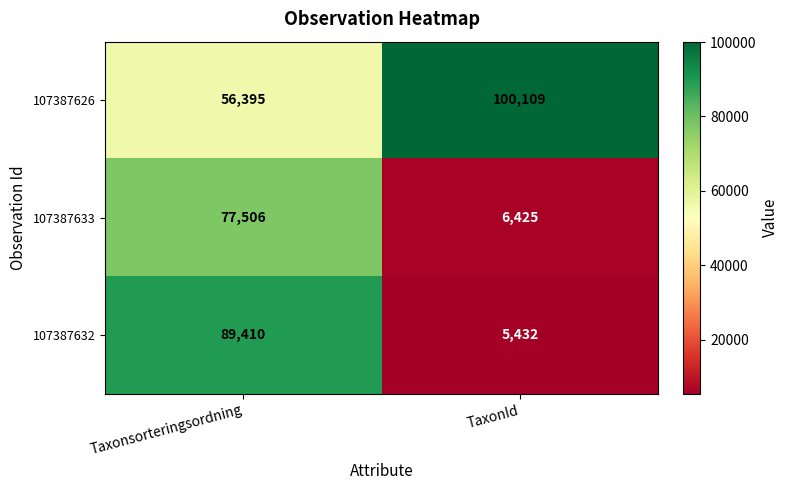

Rank the series by their maximum value, from lowest to highest.

107387633, 107387632, 107387626